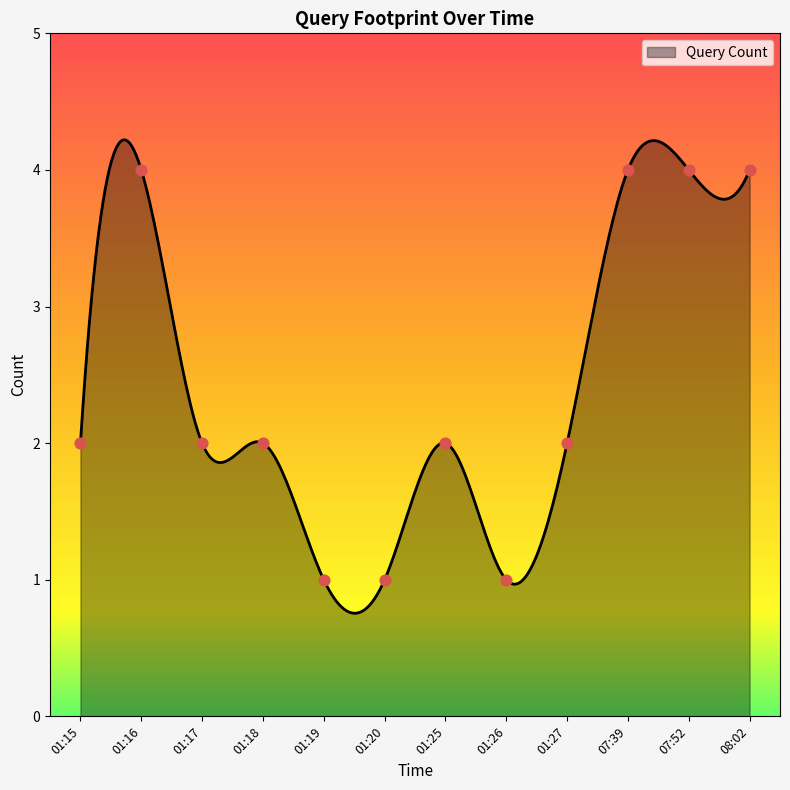

What is the ratio of the value at 07:52 to the value at 01:15?

2.0